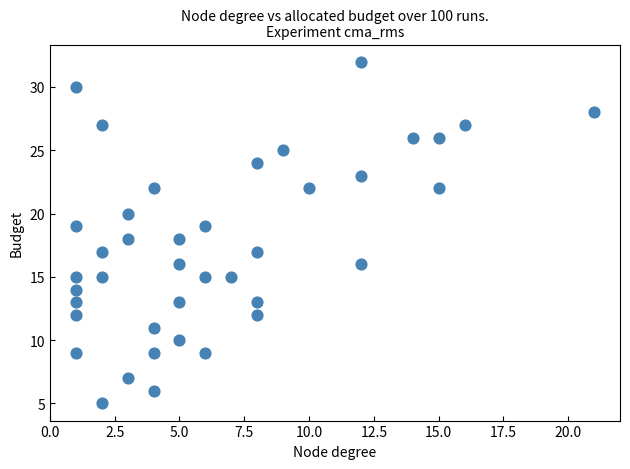

What is the range of Y values (max minus min)?

27